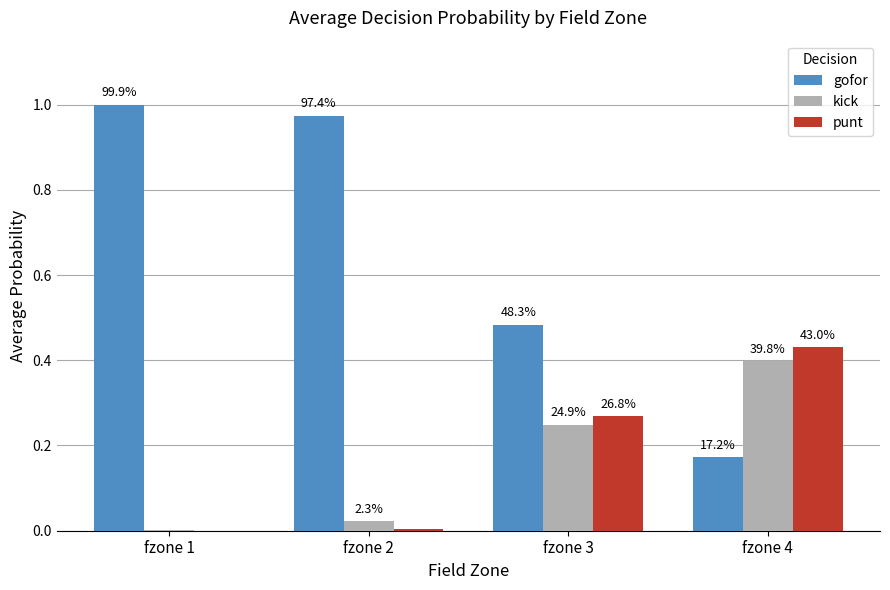

Are the bars horizontal?

No